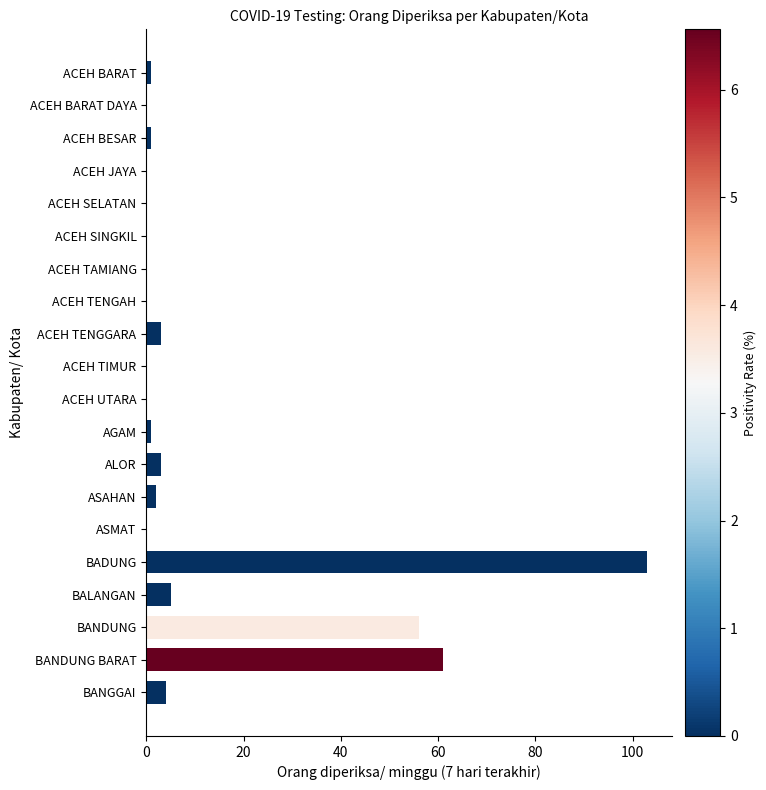

Reading top to bottom, what are all the values shown in this chart?

ACEH BARAT=1	ACEH BARAT DAYA=0	ACEH BESAR=1	ACEH JAYA=0	ACEH SELATAN=0	ACEH SINGKIL=0	ACEH TAMIANG=0	ACEH TENGAH=0	ACEH TENGGARA=3	ACEH TIMUR=0	ACEH UTARA=0	AGAM=1	ALOR=3	ASAHAN=2	ASMAT=0	BADUNG=103	BALANGAN=5	BANDUNG=56	BANDUNG BARAT=61	BANGGAI=4